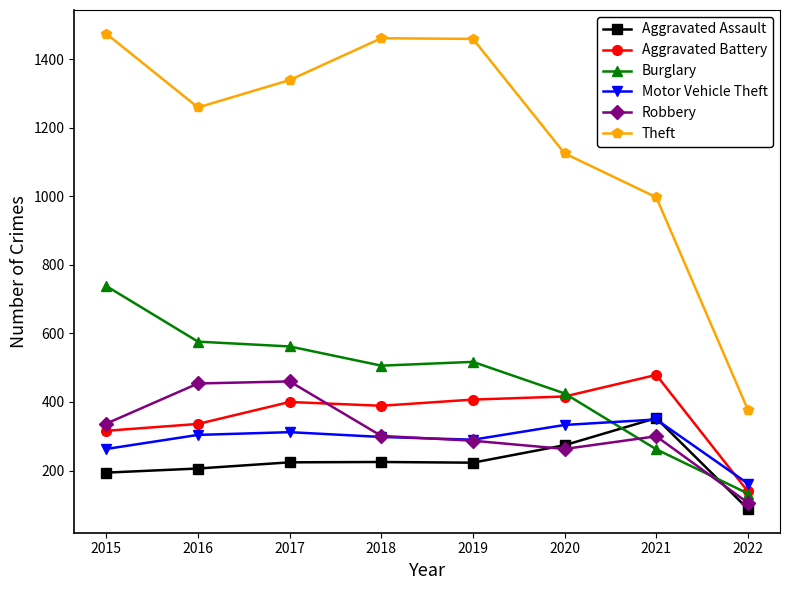

The Theft series shows 839 at 2018. True or false?

False